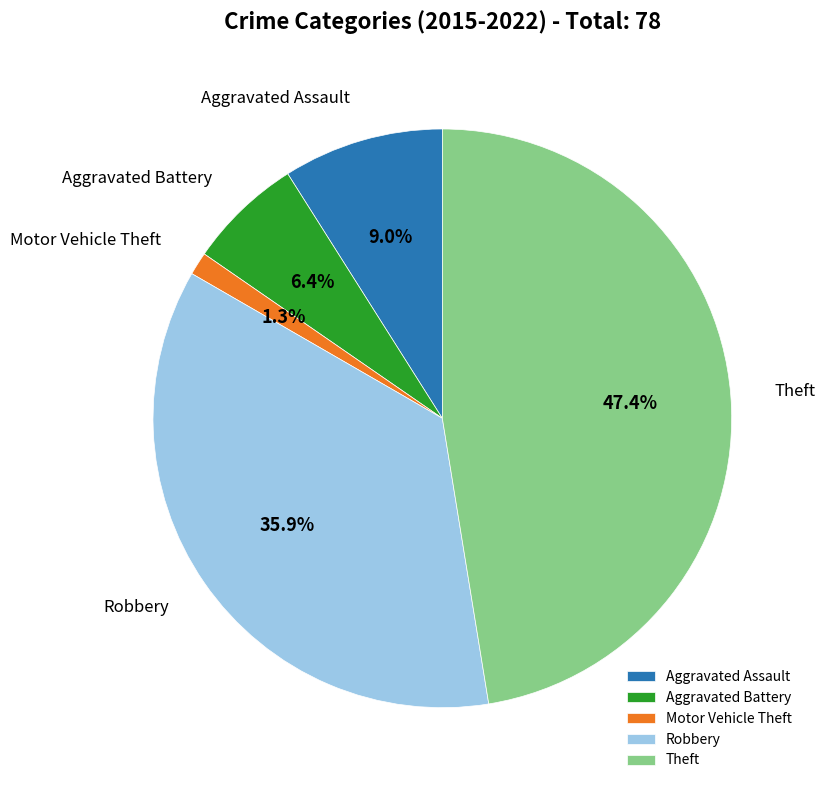

Which has a higher value, Robbery or Motor Vehicle Theft?

Robbery